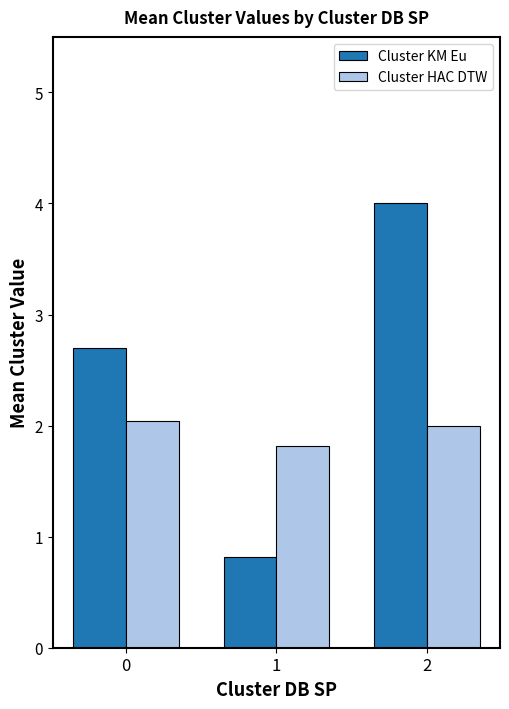

What is the total value across all series at 0?

4.7